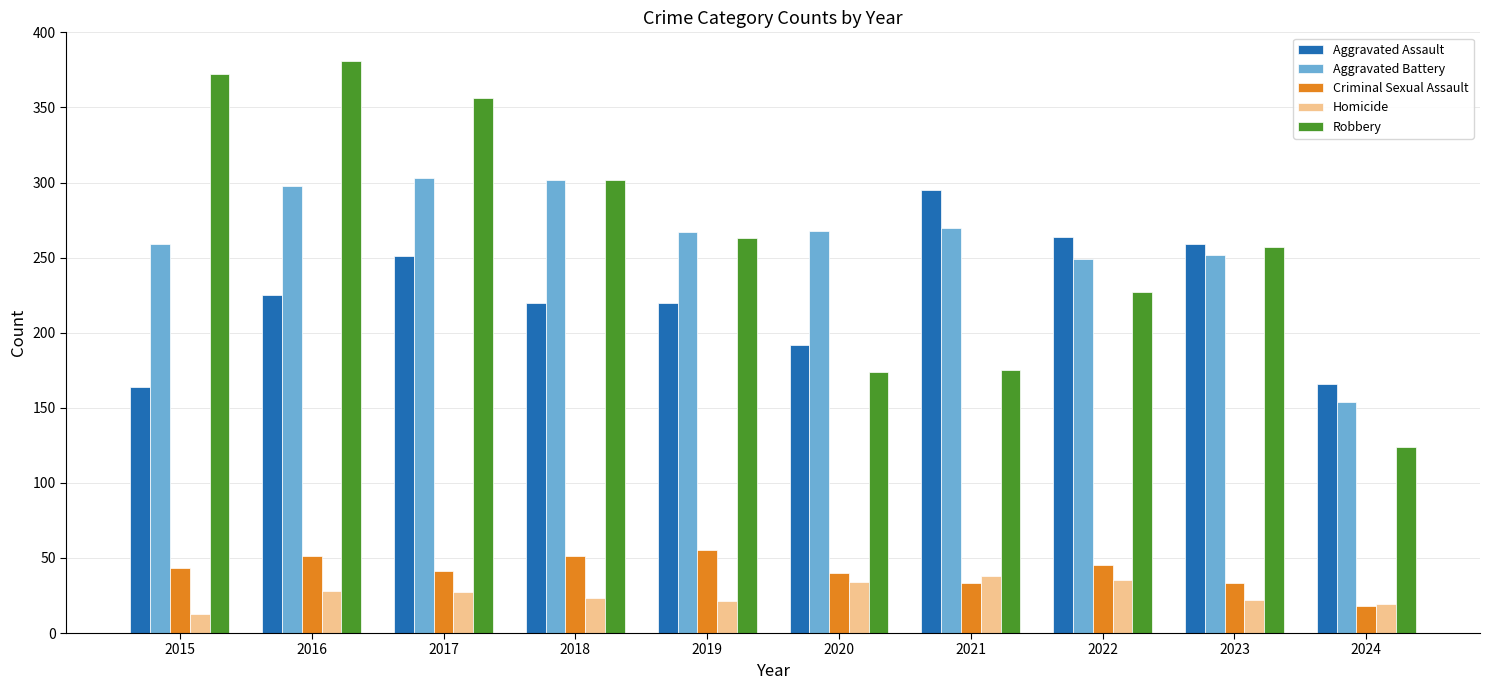

Read the Criminal Sexual Assault value at 2017.

41